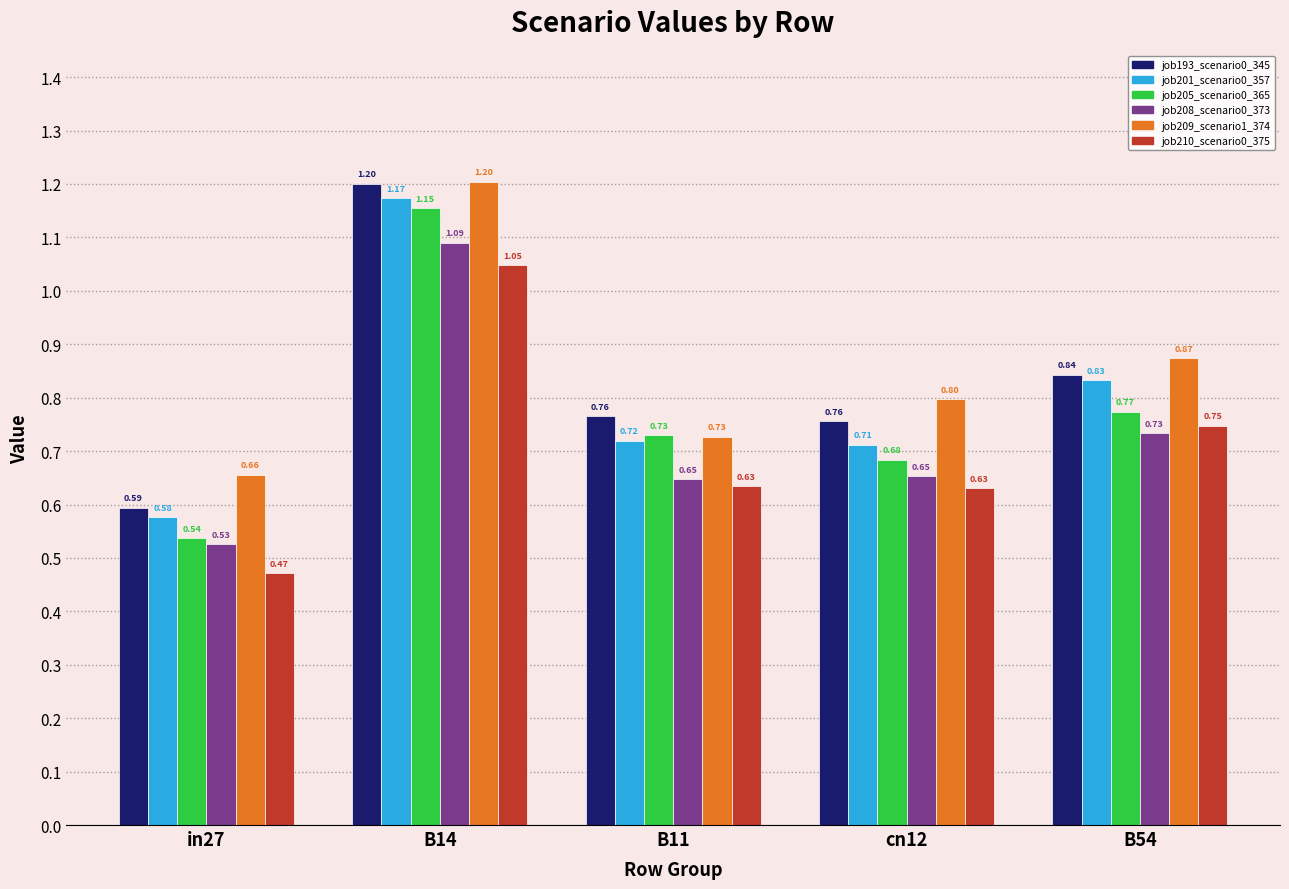

List the labels in order of job209_scenario1_374 value, largest first.

B14, B54, cn12, B11, in27